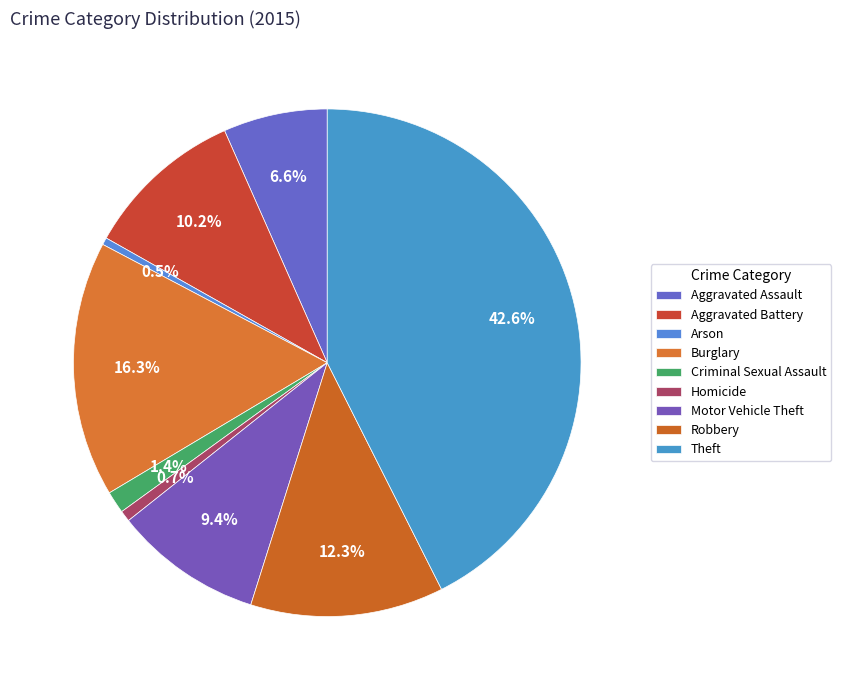

Is Motor Vehicle Theft the majority of the pie?

No